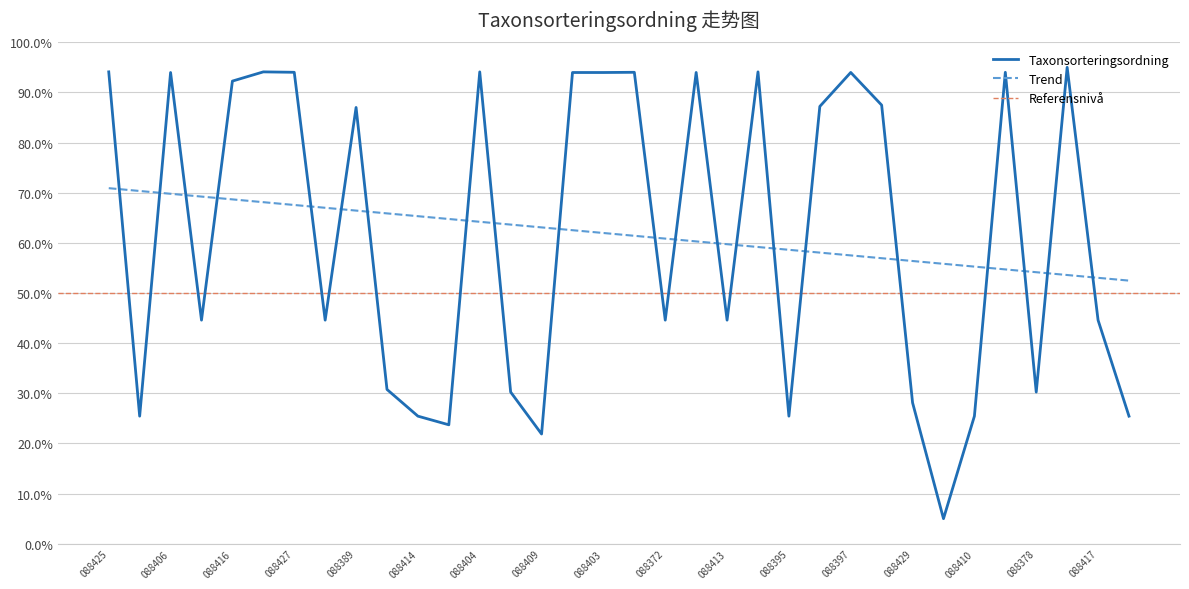

Reading left to right, extract all data points from this chart.

94.1	25.4	94.0	44.6	92.3	94.1	94.0	44.6	87.0	30.8	25.4	23.7	94.1	30.2	21.9	94.0	94.0	94.0	44.6	94.0	44.6	94.1	25.4	87.2	94.0	87.5	28.1	5.0	25.4	94.0	30.2	95.0	44.6	25.4